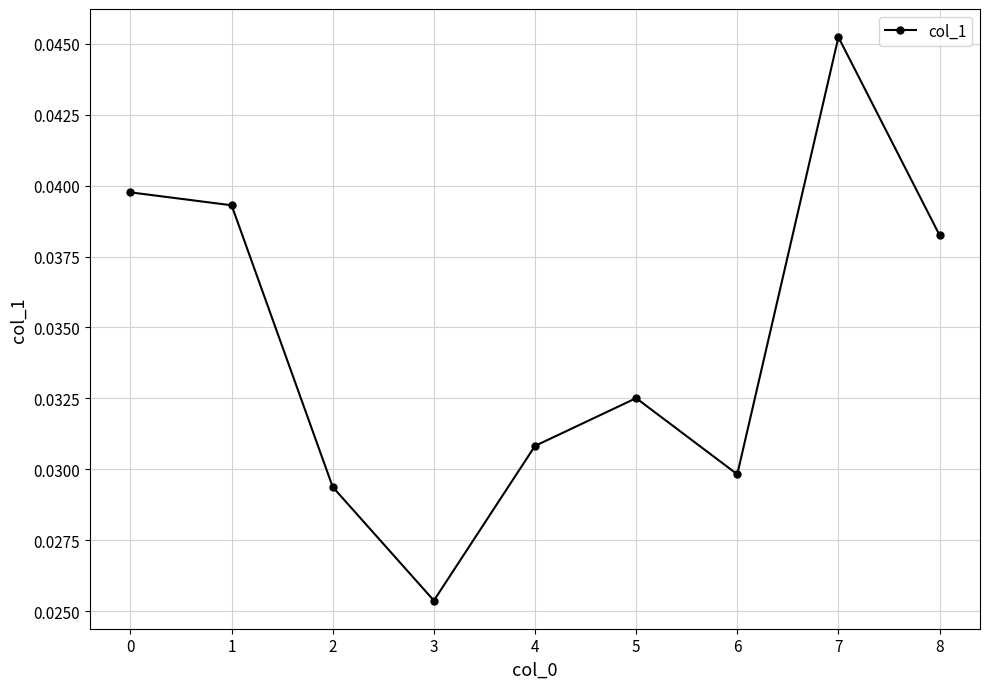

What is the sum of all values?

0.3